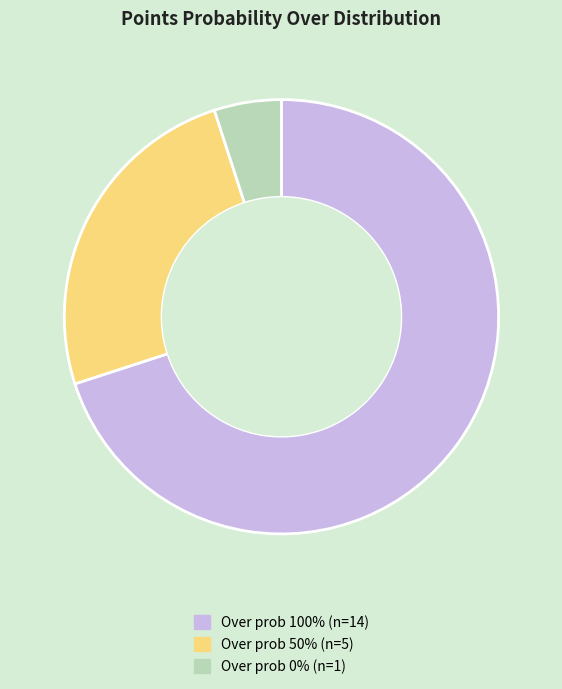

Approximately how many times larger is the value at Over prob 100% (n=14) compared to Over prob 0% (n=1)?

14.0